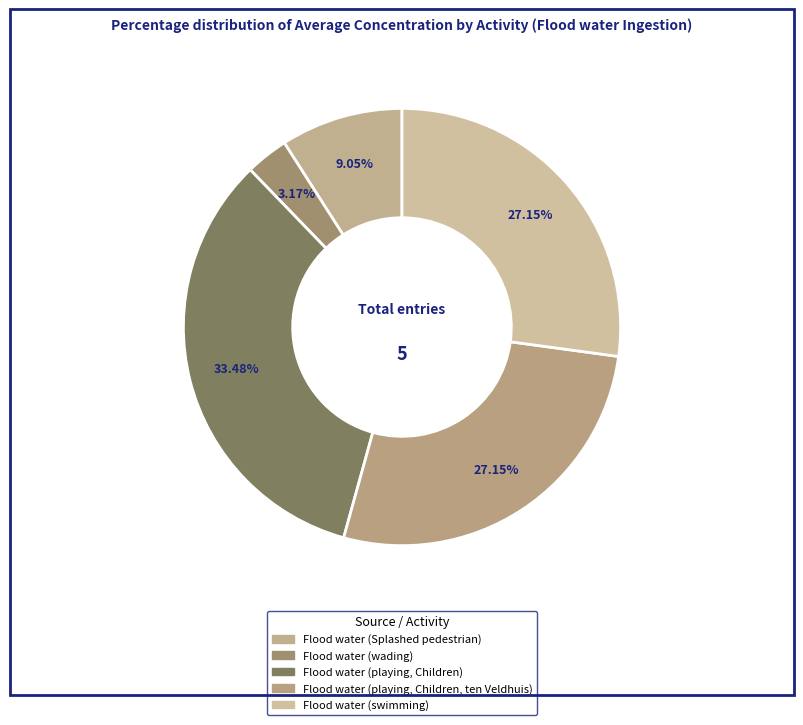

Between Flood water (swimming) and Flood water (playing, Children, ten Veldhuis), which is larger?

Flood water (swimming)